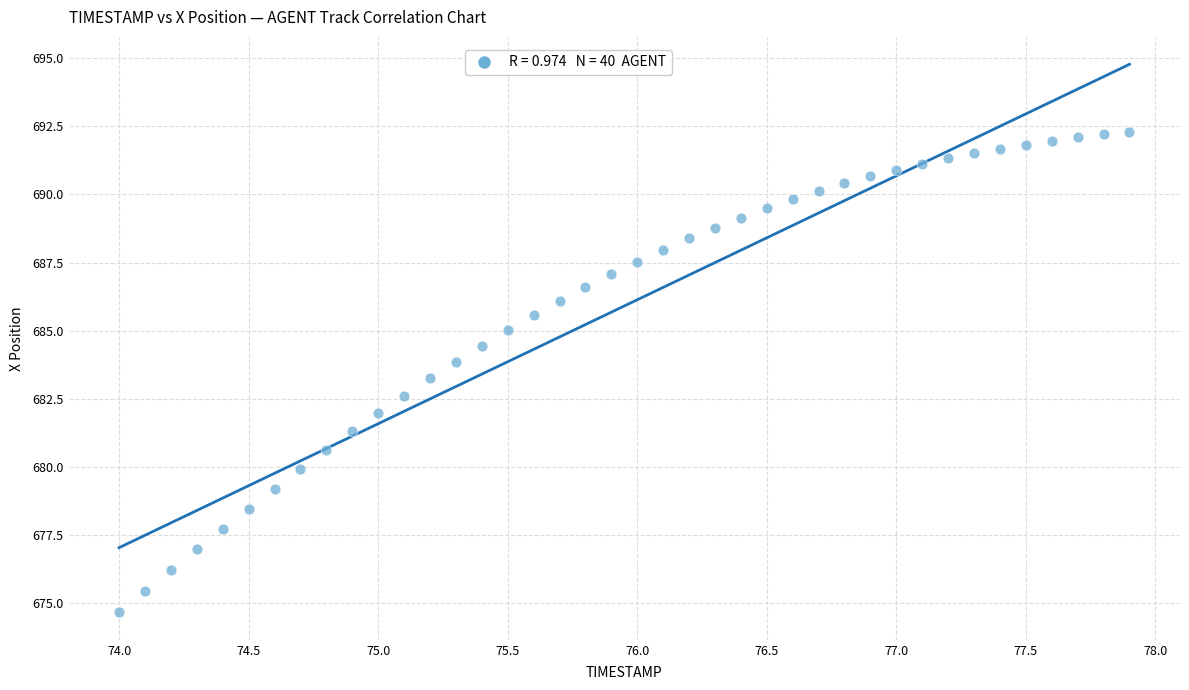

What is the range of Y values (max minus min)?

17.7